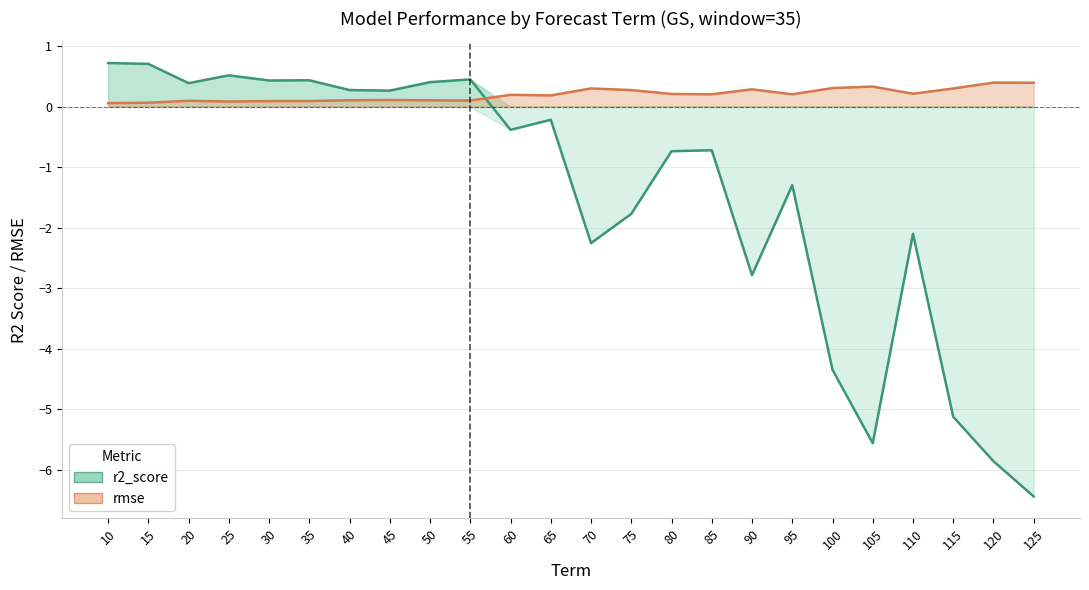

At which category does rmse reach its first local peak?

20